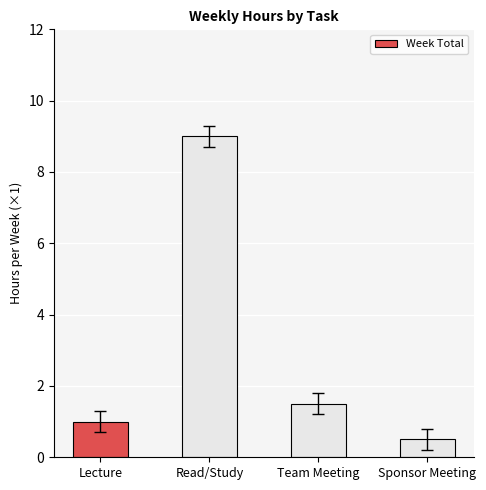

Reading left to right, transcribe all the data shown in this chart.

1.0	9.0	1.5	0.5